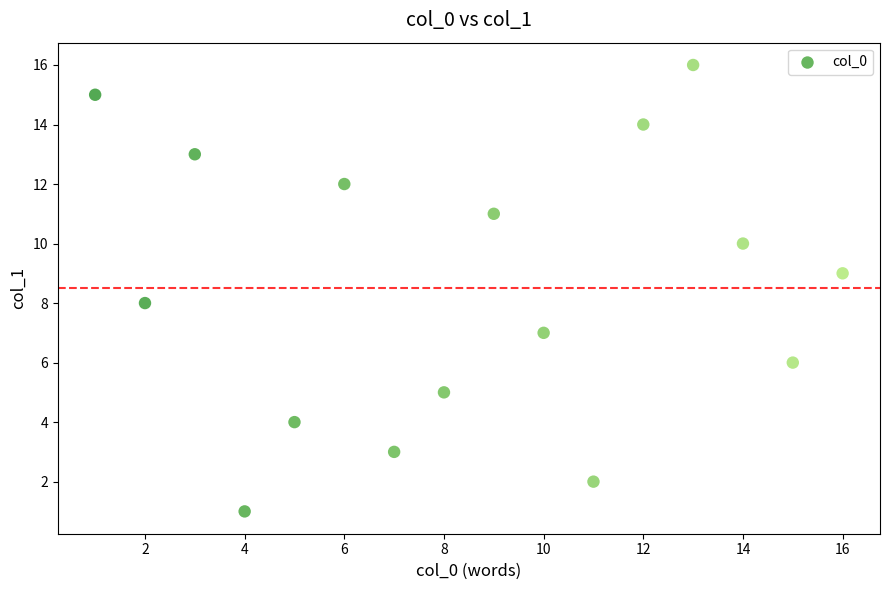

What is the range of X values (max minus min)?

15